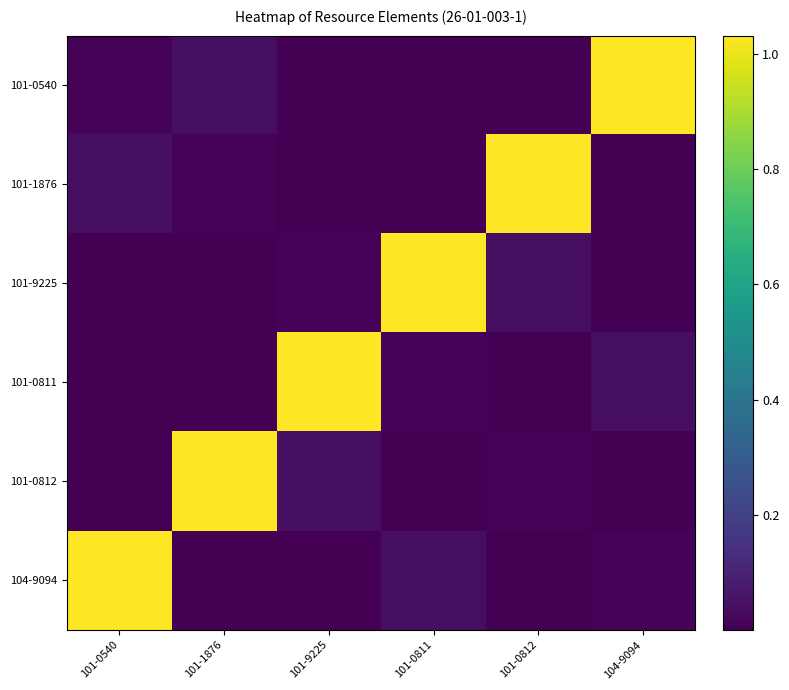

At which category is the sum across all series the highest?

101-0540